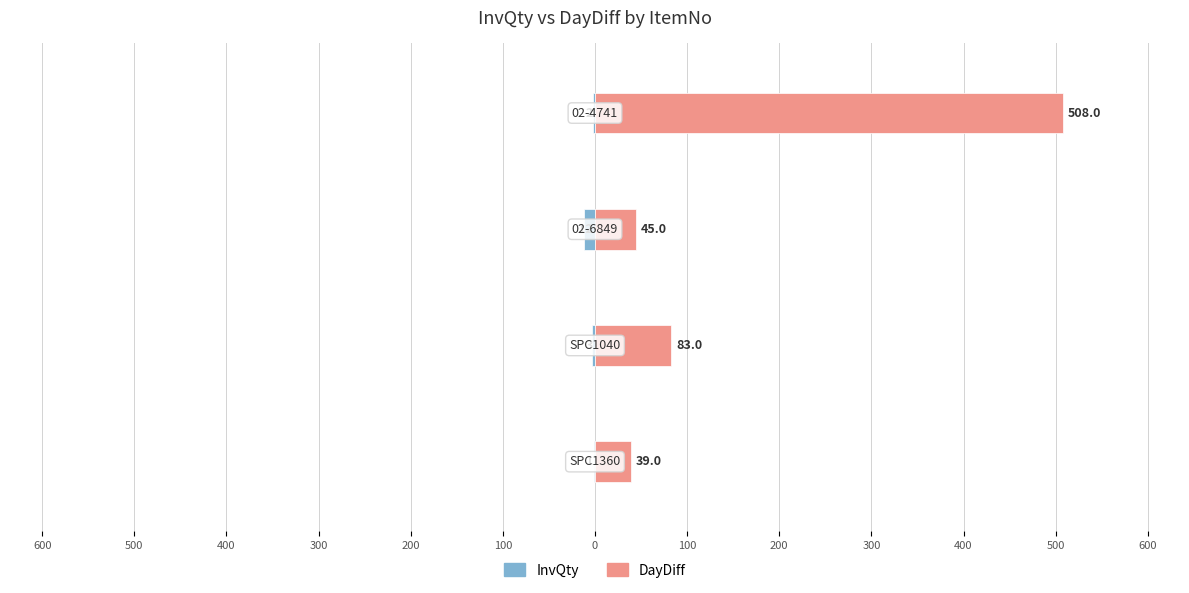

Rank the series by their average value, from lowest to highest.

InvQty, DayDiff